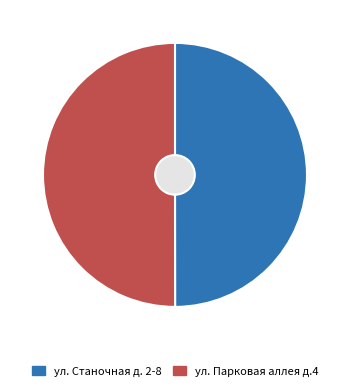

Which has a higher value, ул. Парковая аллея д.4 or ул. Станочная д. 2-8?

ул. Парковая аллея д.4